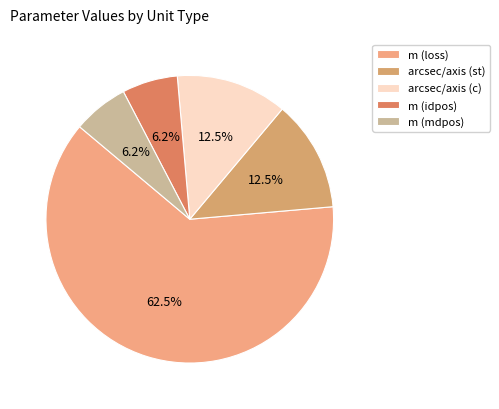

Count the number of slices in the pie.

5